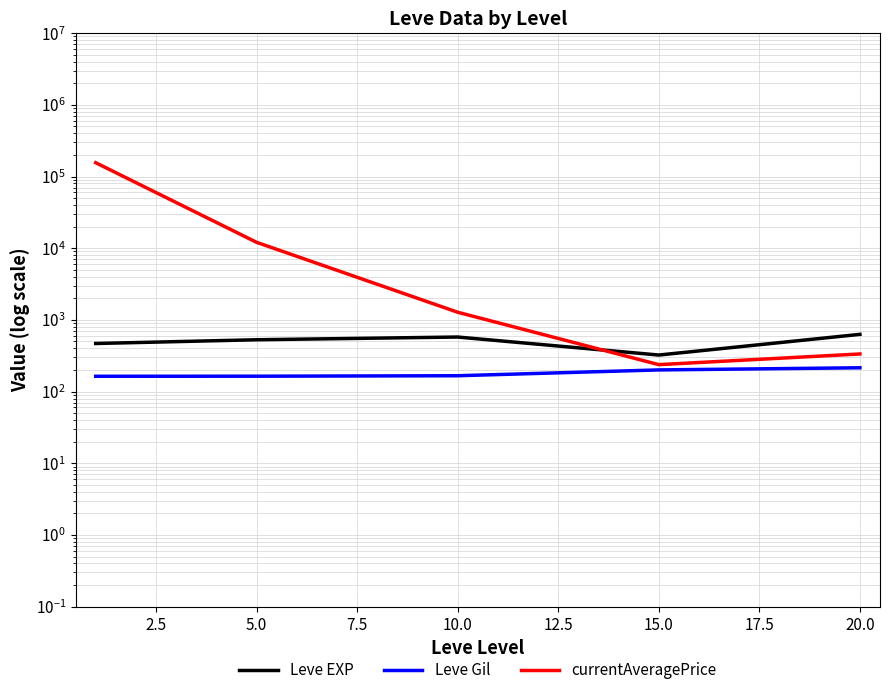

How many lines are shown in the chart?

3